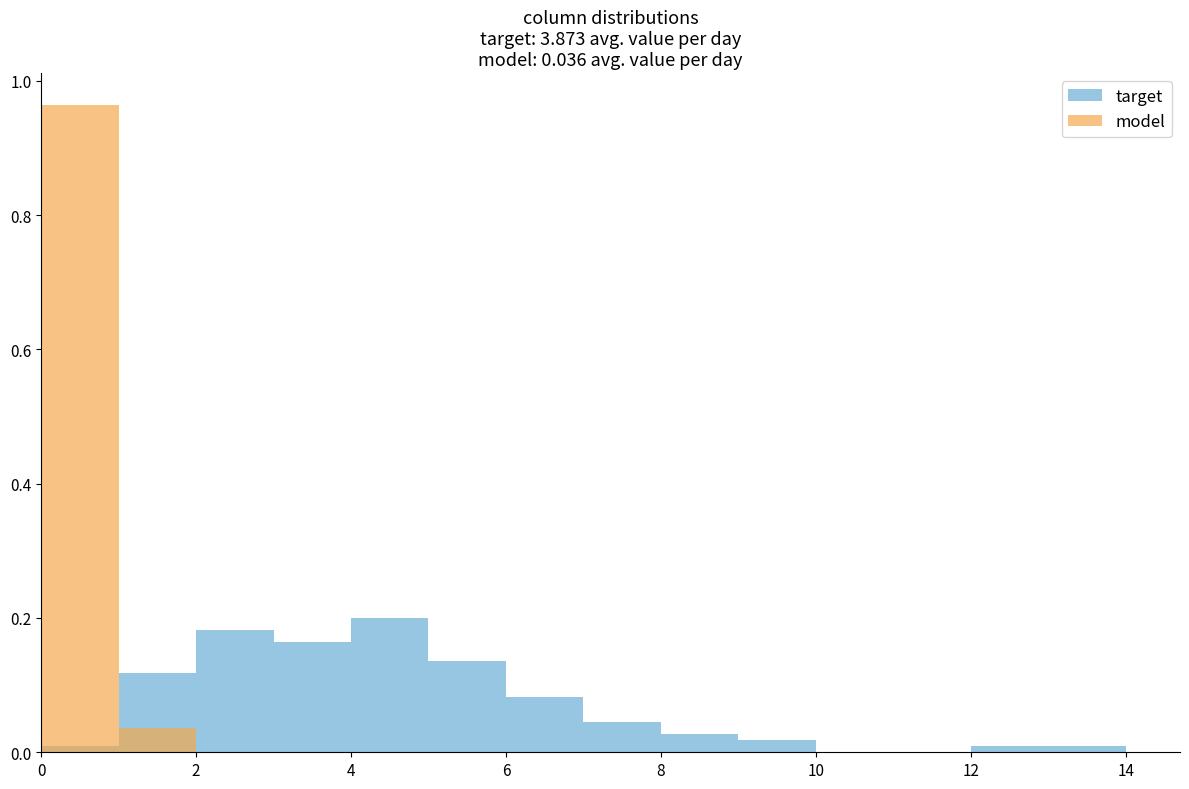

What is the maximum value shown in the chart?

1.0